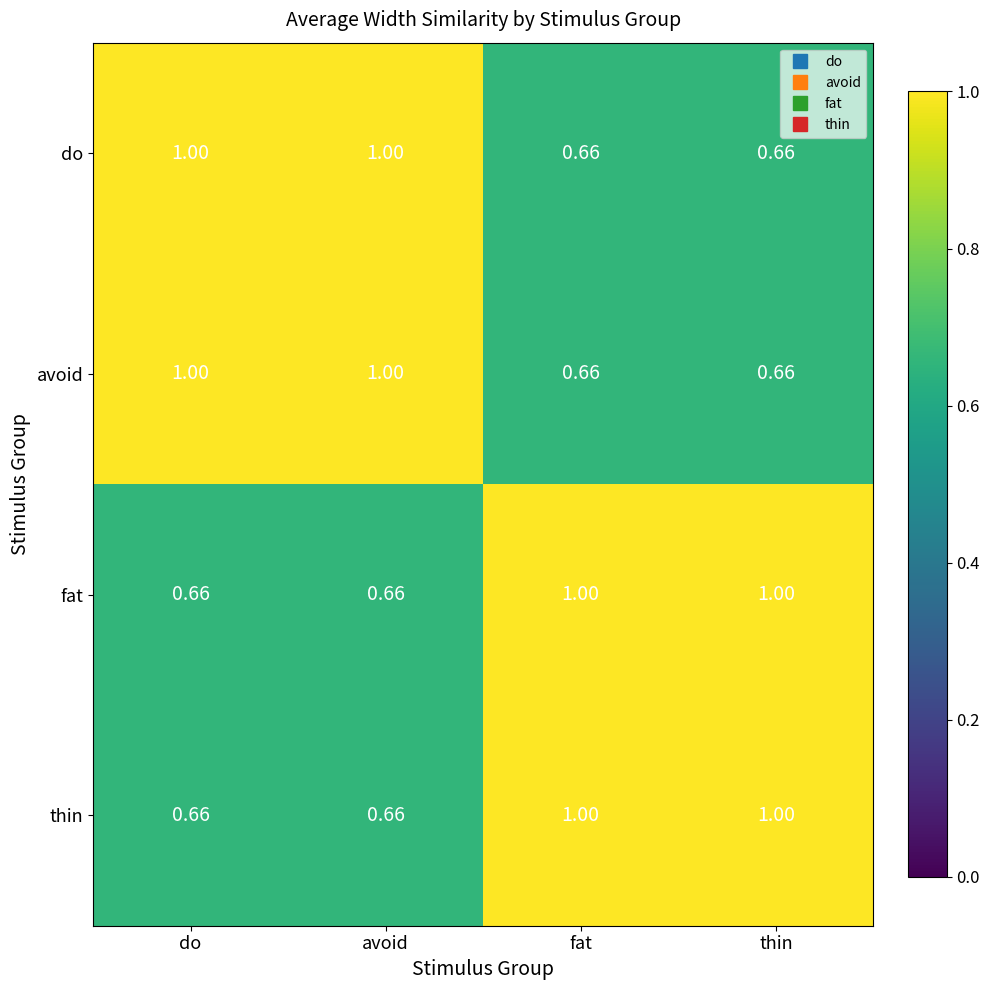

Count the number of categories in the chart.

4